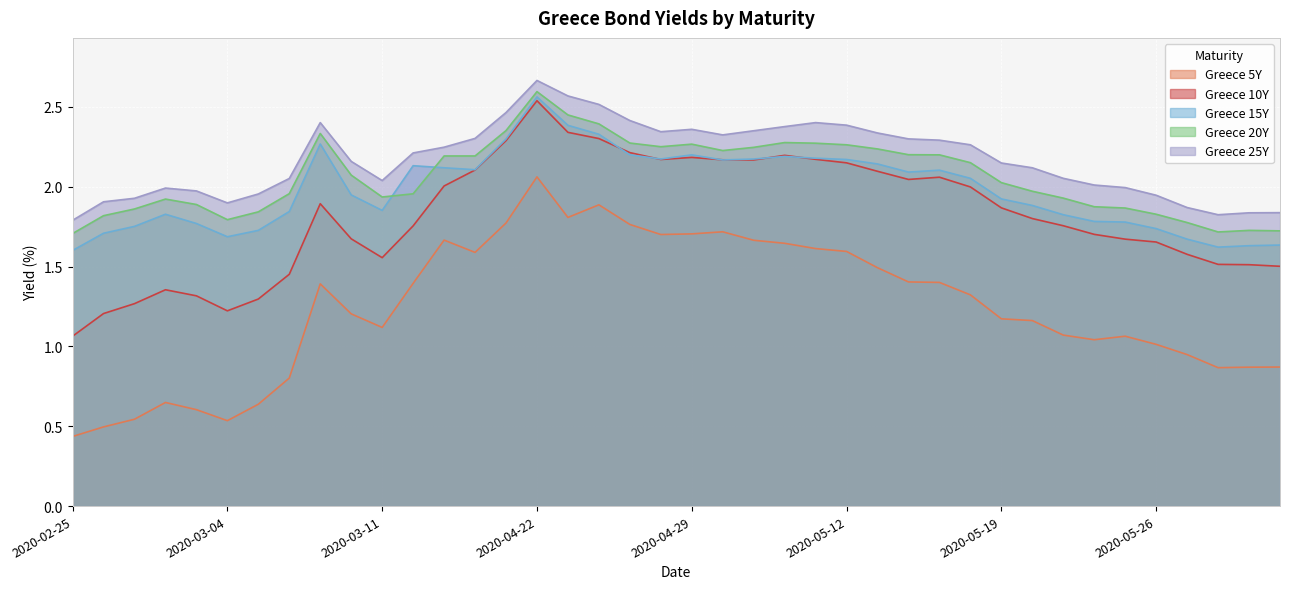

Rank the series at 2020-05-27 from lowest to highest value.

Greece 5Y, Greece 10Y, Greece 15Y, Greece 20Y, Greece 25Y